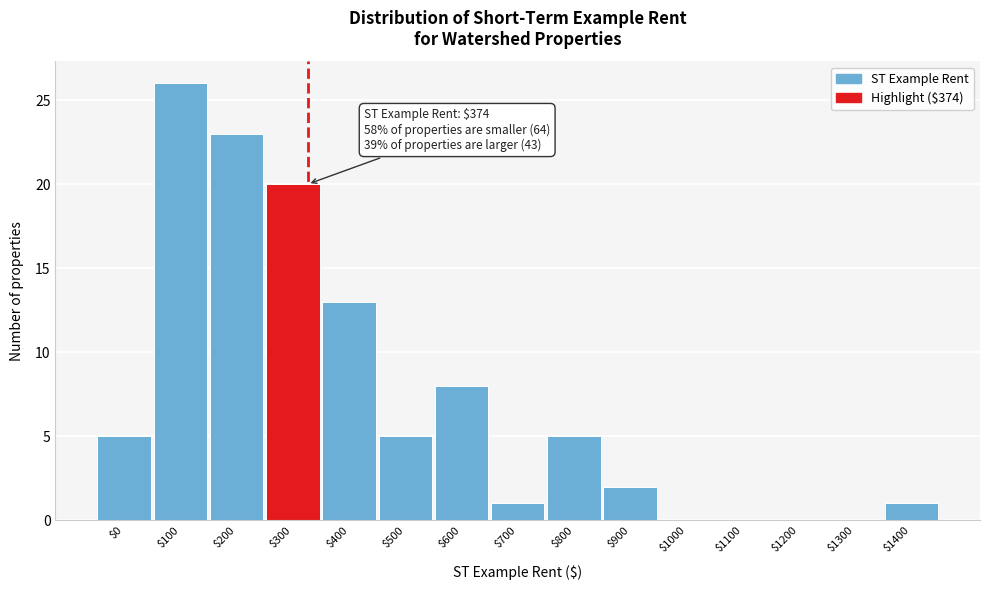

Which label corresponds to the largest value in the chart?

$100